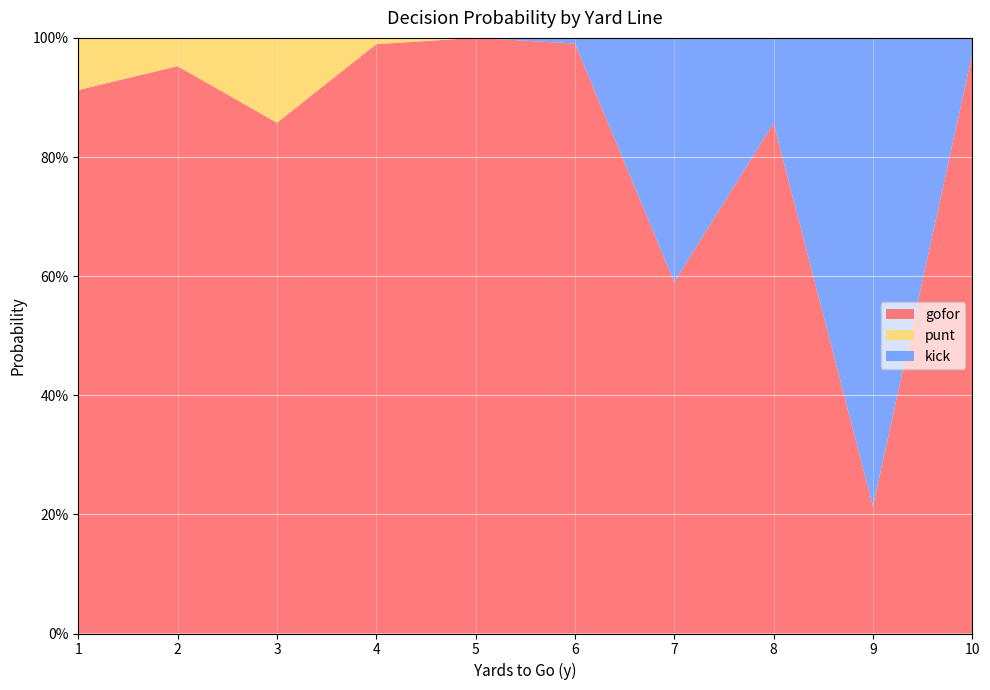

Reading left to right, extract all data points from this chart.

gofor: 1=0.9	2=1.0	3=0.9	4=1.0	5=1.0	6=1.0	7=0.6	8=0.9	9=0.2	10=1.0
punt: 1=0.1	2=0.0	3=0.1	4=0.0	5=0.0	6=0.0	7=0.0	8=0.0	9=0.0	10=0.0
kick: 1=0.0	2=0.0	3=0.0	4=0.0	5=0.0	6=0.0	7=0.4	8=0.1	9=0.8	10=0.0